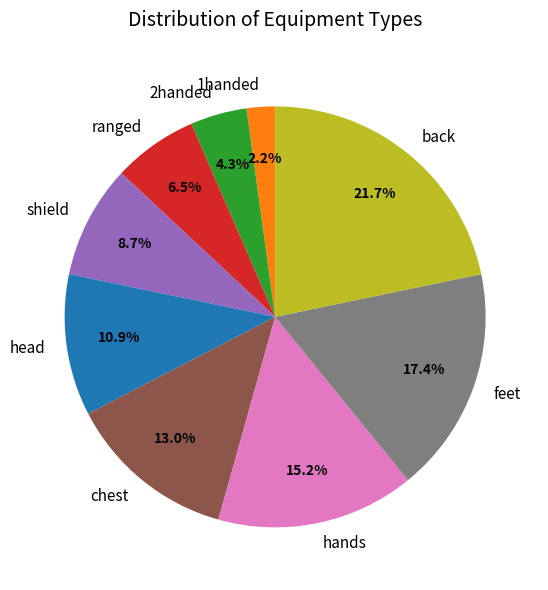

To the nearest percent, what percentage of the pie is feet?

17%